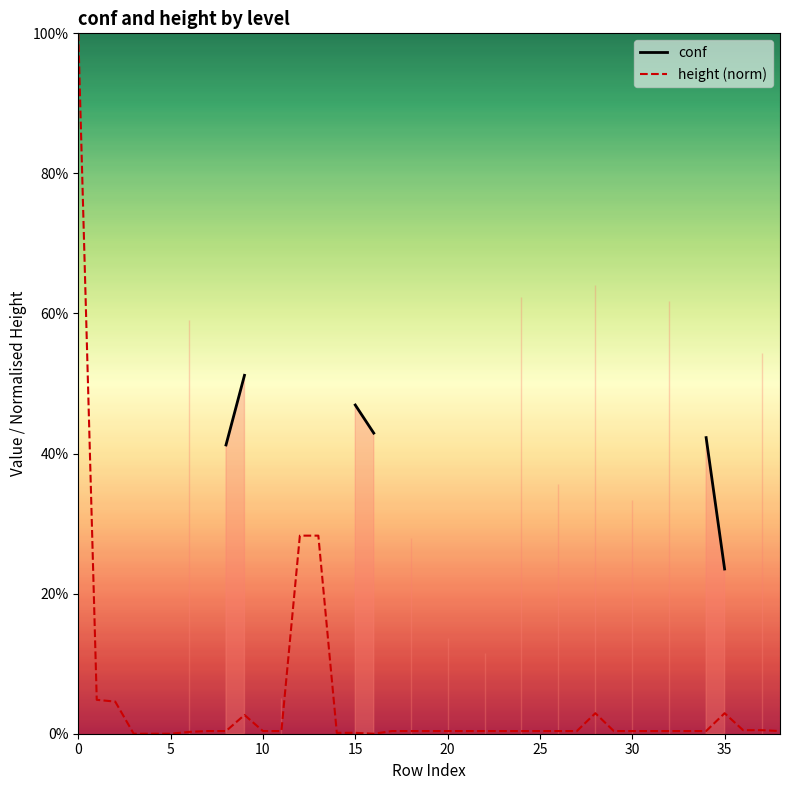

True or false: height (norm) and conf cross at least once.

False